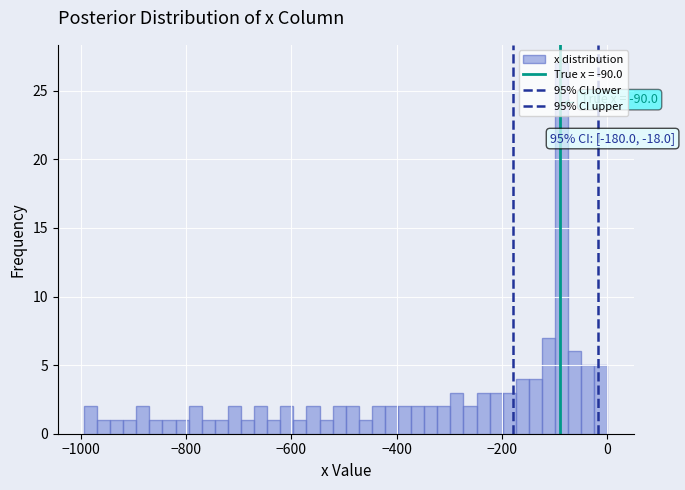

Around what value on the x-axis is the tallest bar? Give the approximate position of its centre, as read against the axis.

-80